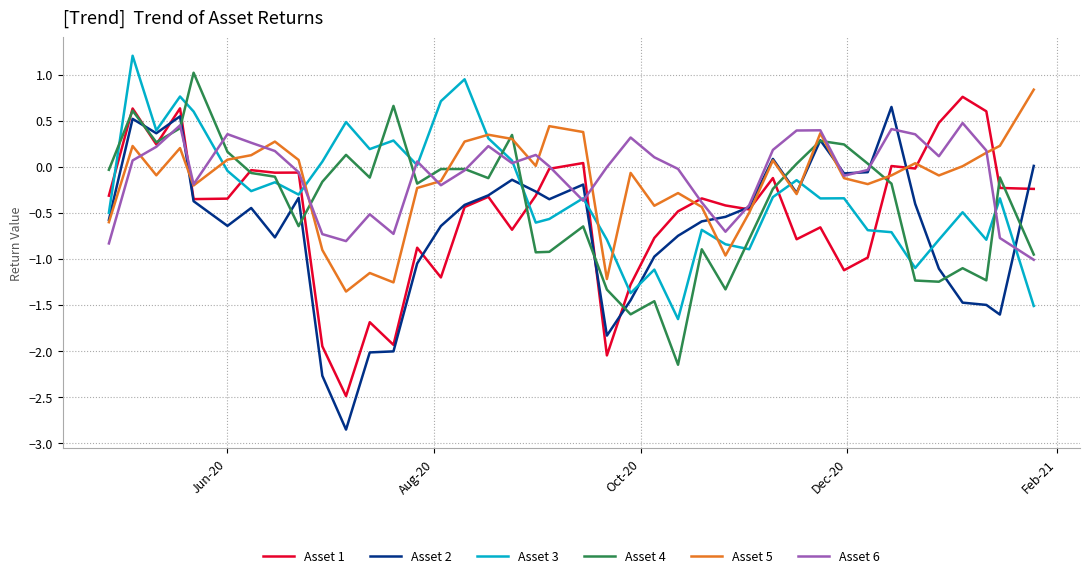

What is the minimum value shown in the chart?

-2.9